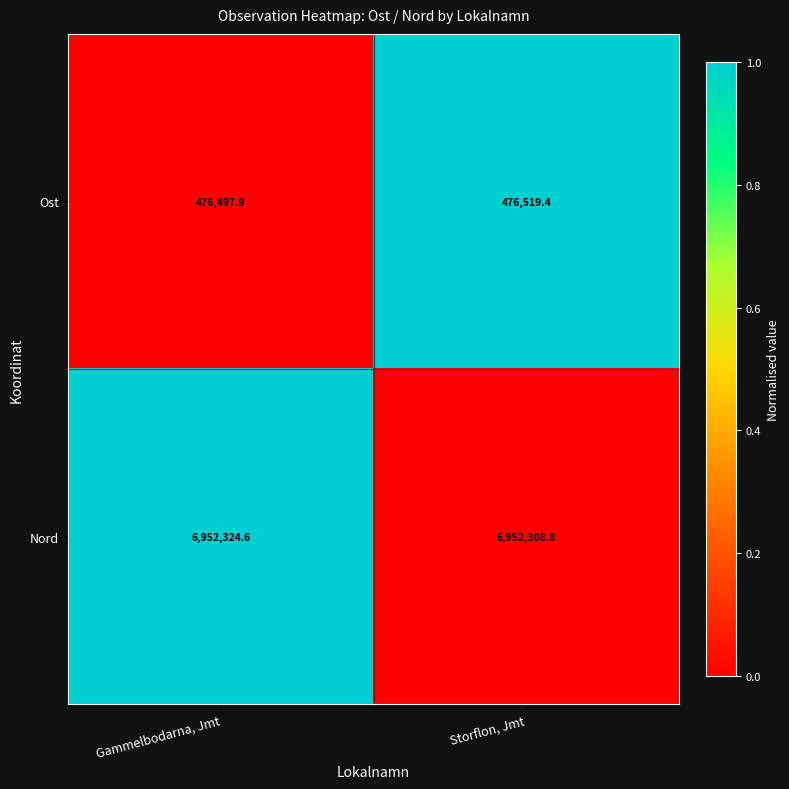

Reading right to left, what are all the values shown in this chart?

Ost: 476519.4	476497.9
Nord: 6952308.8	6952324.6